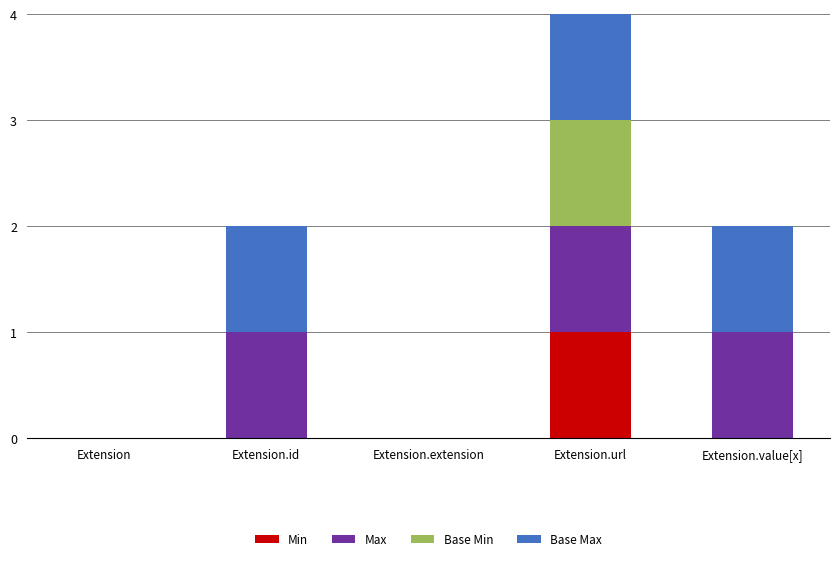

At which category is the sum across all series the highest?

Extension.url